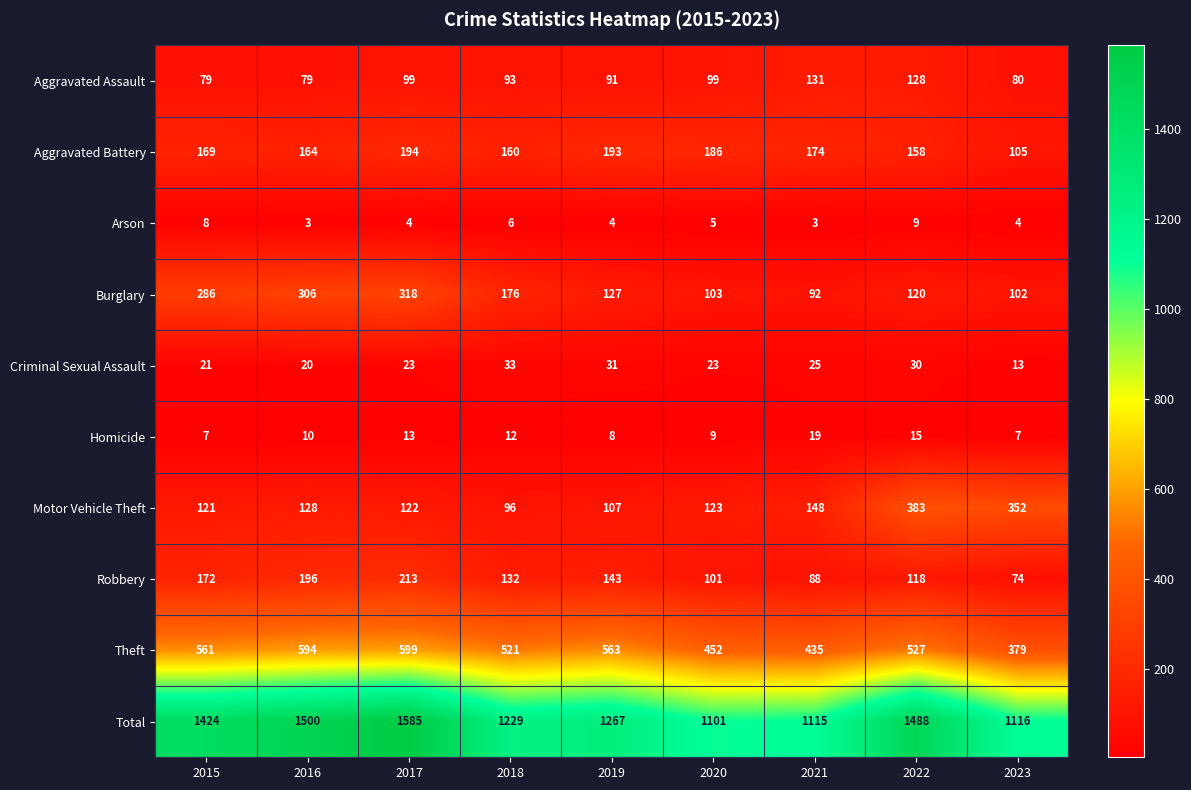

The Robbery series shows 172 at 2015. True or false?

True